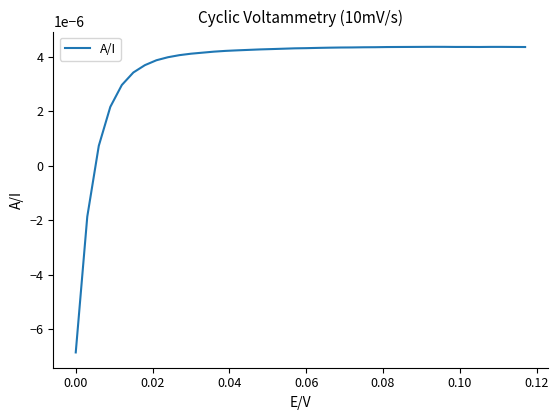

How many values are below 0?

2